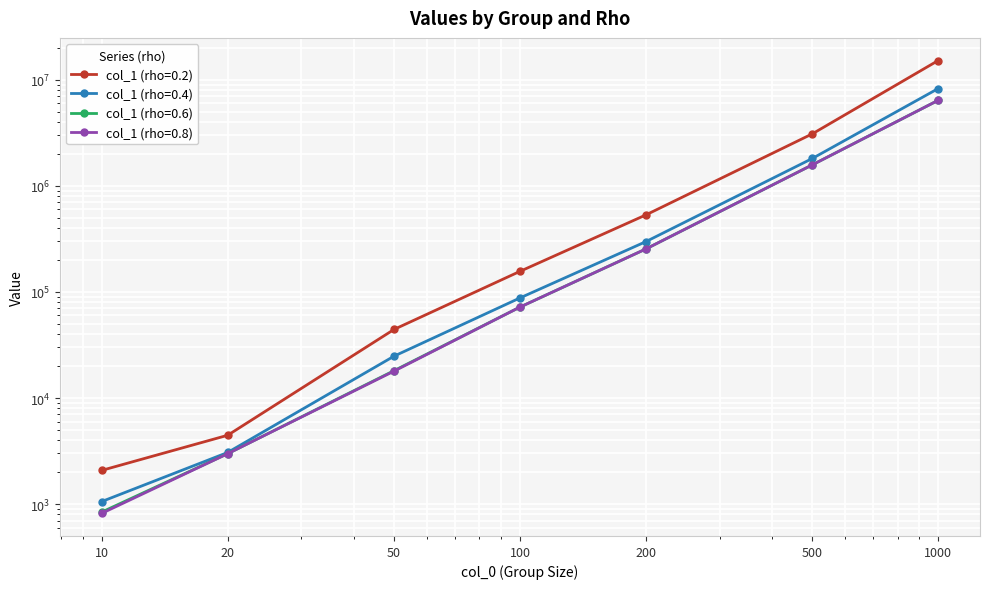

True or false: col_1 (rho=0.8) and col_1 (rho=0.4) cross at least once.

False